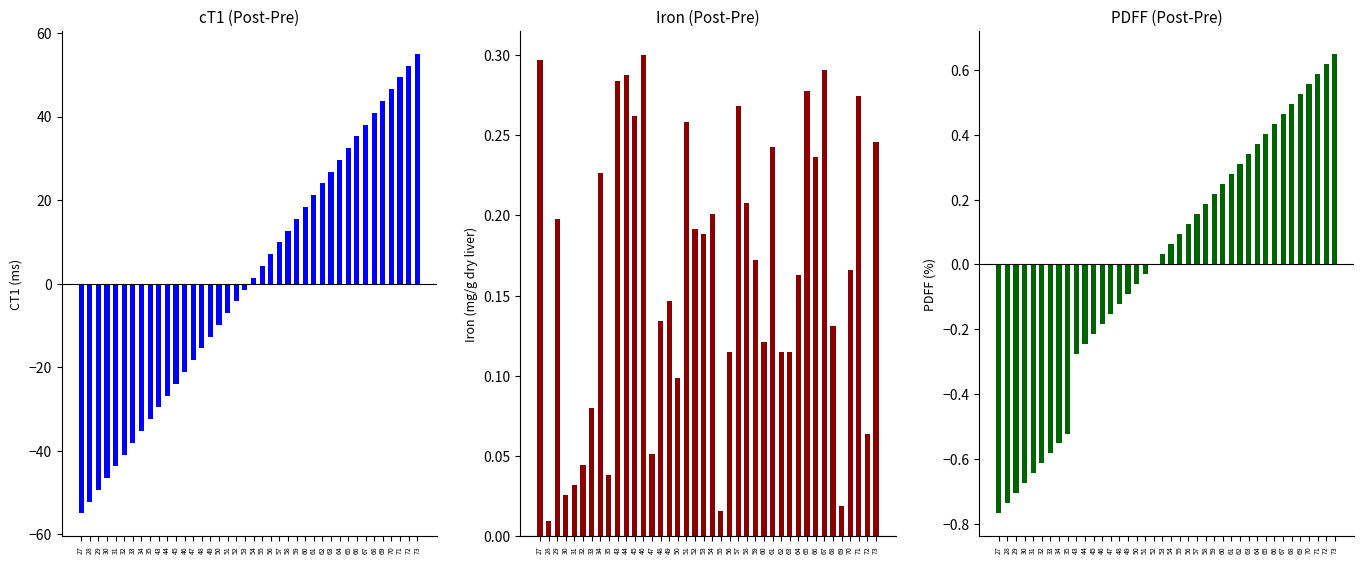

What is the sum of all EndQ-BeginQ (Post-Pre) values?

6.6